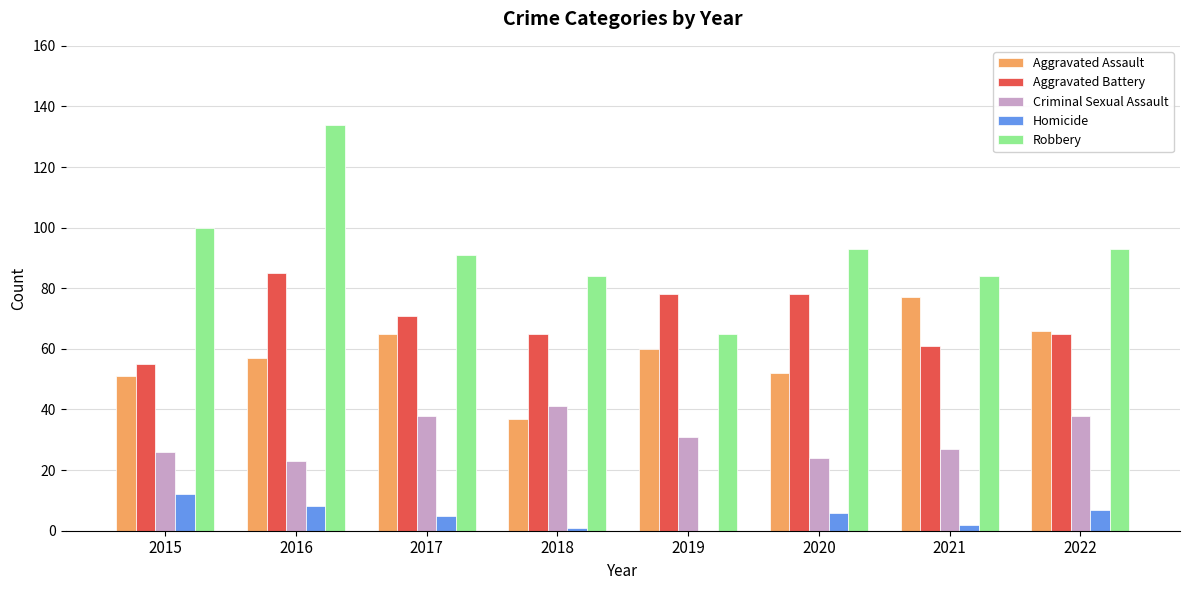

Reading left to right, what are all the values shown in this chart?

Aggravated Assault: 51	57	65	37	60	52	77	66
Aggravated Battery: 55	85	71	65	78	78	61	65
Criminal Sexual Assault: 26	23	38	41	31	24	27	38
Homicide: 12	8	5	1	0	6	2	7
Robbery: 100	134	91	84	65	93	84	93